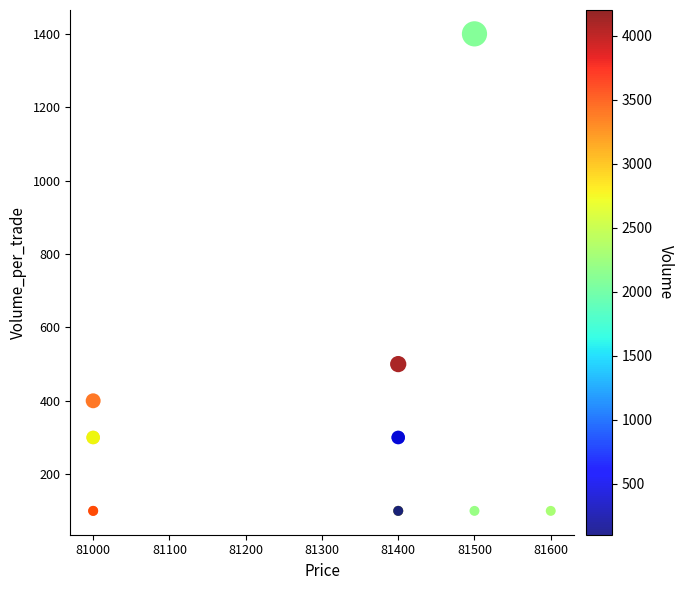

What Y value in the scatter plot is closest to 750?

500